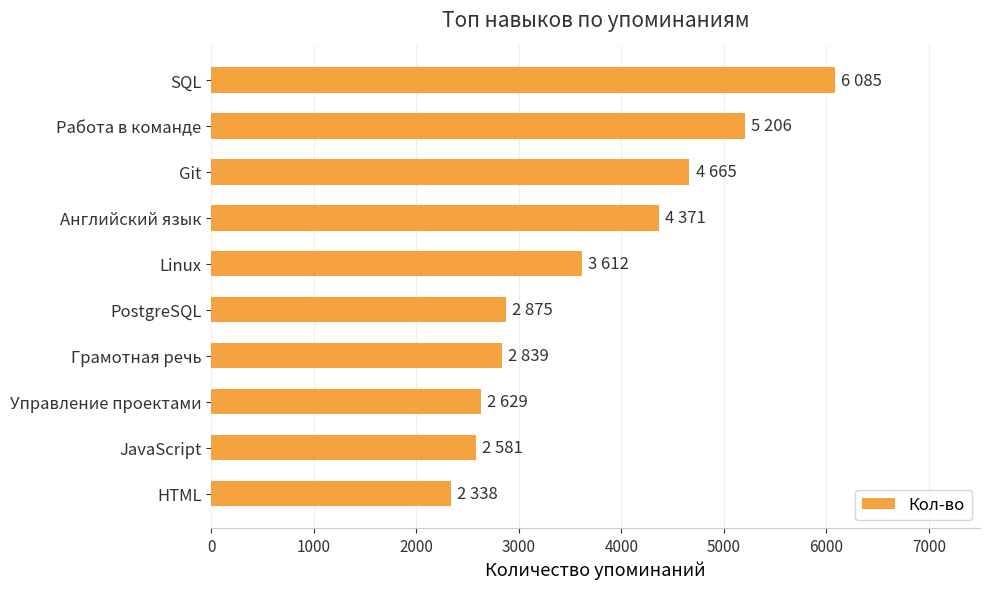

What is the change in value from SQL to Работа в команде?

-879